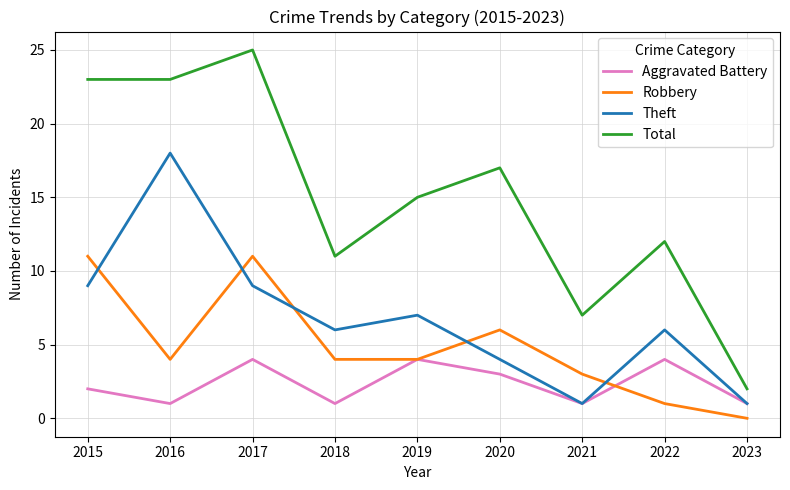

What is the difference between the Aggravated Battery values at 2019 and 2020?

1